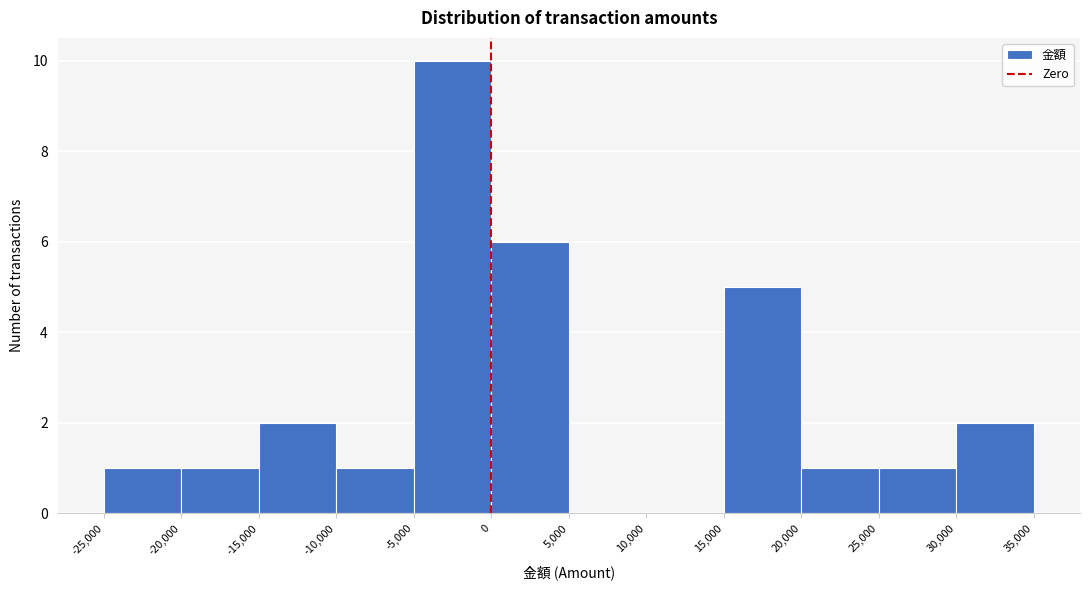

Reading left to right, list every bar in this chart as the range it spans on the x-axis followed by its height. The values are not printed on the chart, so give them approximately, as read against the axis.

-25,000 to -20,000: 1
-20,000 to -15,000: 1
-15,000 to -10,000: 2
-10,000 to -5,000: 1
-5,000 to 0: 10
0 to 5,000: 6
5,000 to 10,000: 0
10,000 to 15,000: 0
15,000 to 20,000: 5
20,000 to 25,000: 1
25,000 to 30,000: 1
30,000 to 35,000: 2